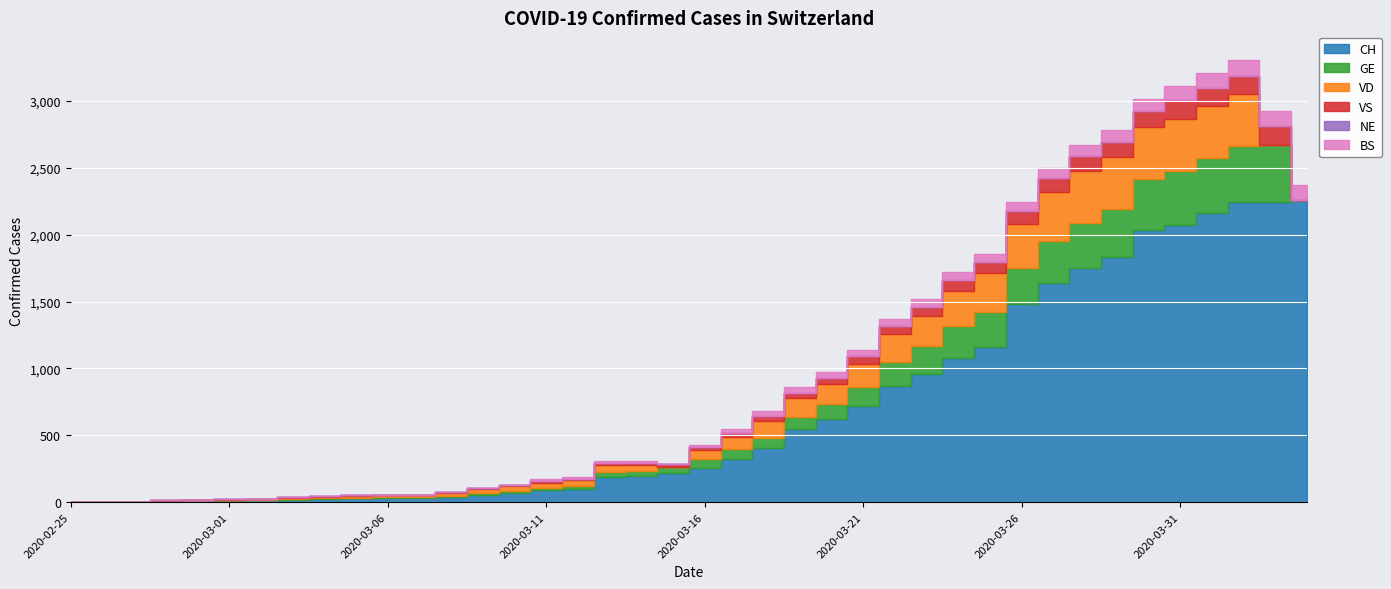

Rank the series by their maximum value, from highest to lowest.

CH, GE, VD, VS, BS, NE